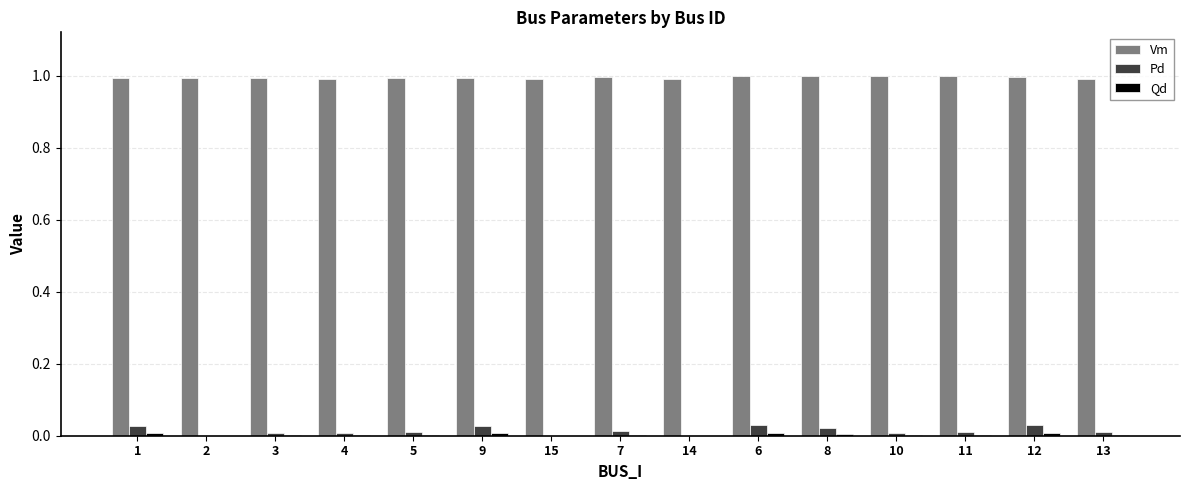

What is the maximum value for Vm?

1.0